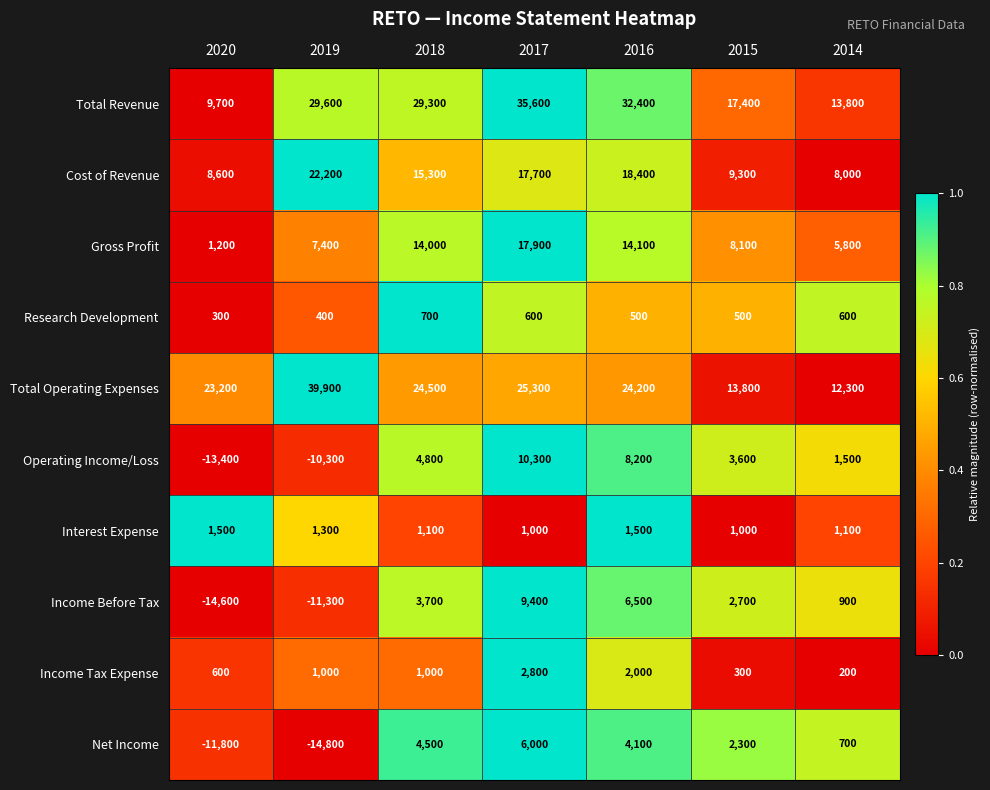

At 2020, list the series in order from smallest to largest.

Income Before Tax, Operating Income/Loss, Net Income, Research Development, Income Tax Expense, Gross Profit, Interest Expense, Cost of Revenue, Total Revenue, Total Operating Expenses